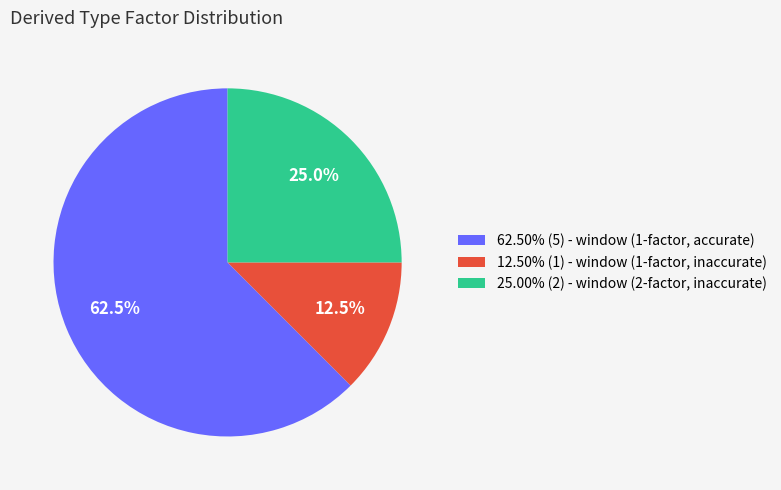

Do 25.00% (2) - window (2-factor, inaccurate) and 12.50% (1) - window (1-factor, inaccurate) together represent more than half of the pie?

No